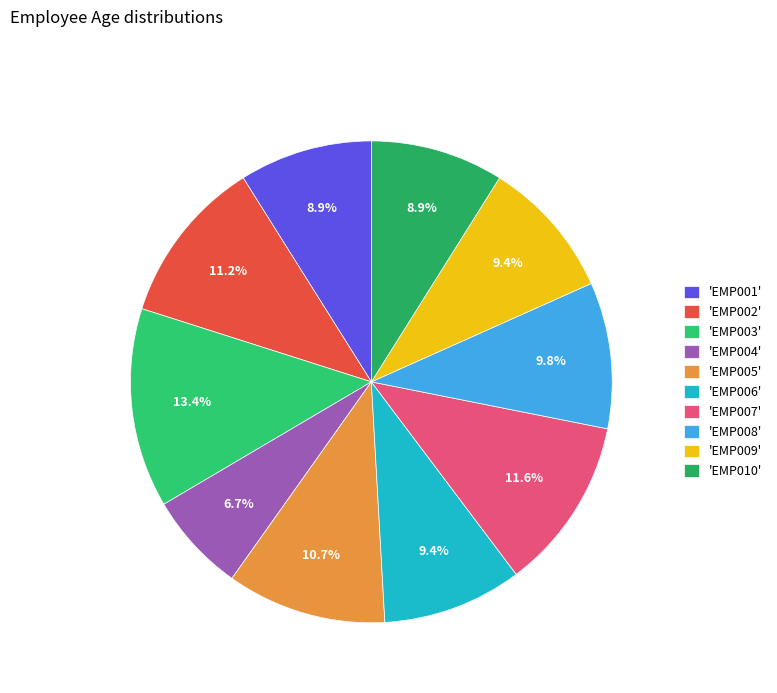

How many segments does this pie chart have?

10